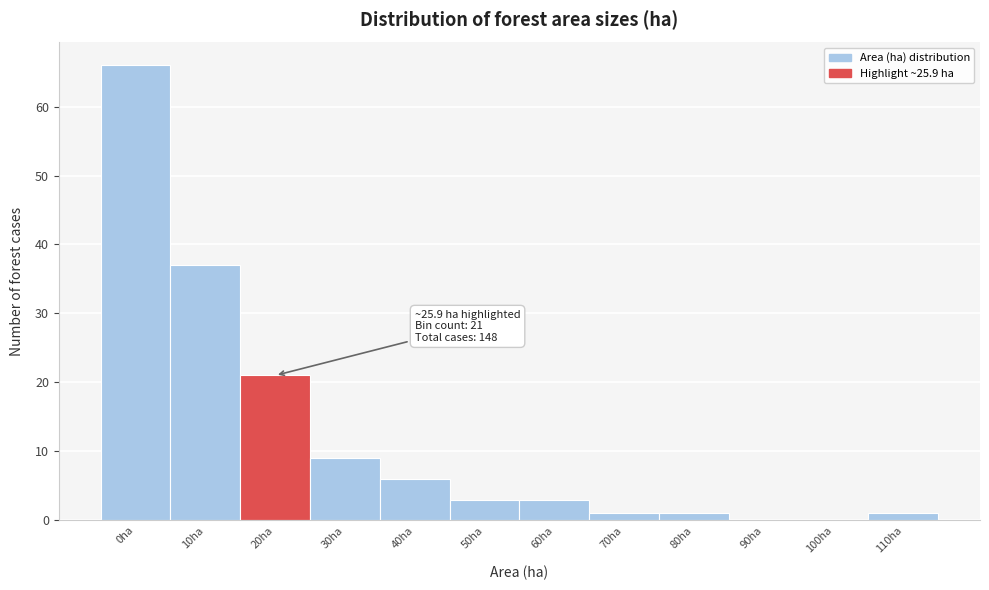

Reading left to right, transcribe all the data shown in this chart.

0ha=66	10ha=37	20ha=21	30ha=9	40ha=6	50ha=3	60ha=3	70ha=1	80ha=1	90ha=0	100ha=0	110ha=1